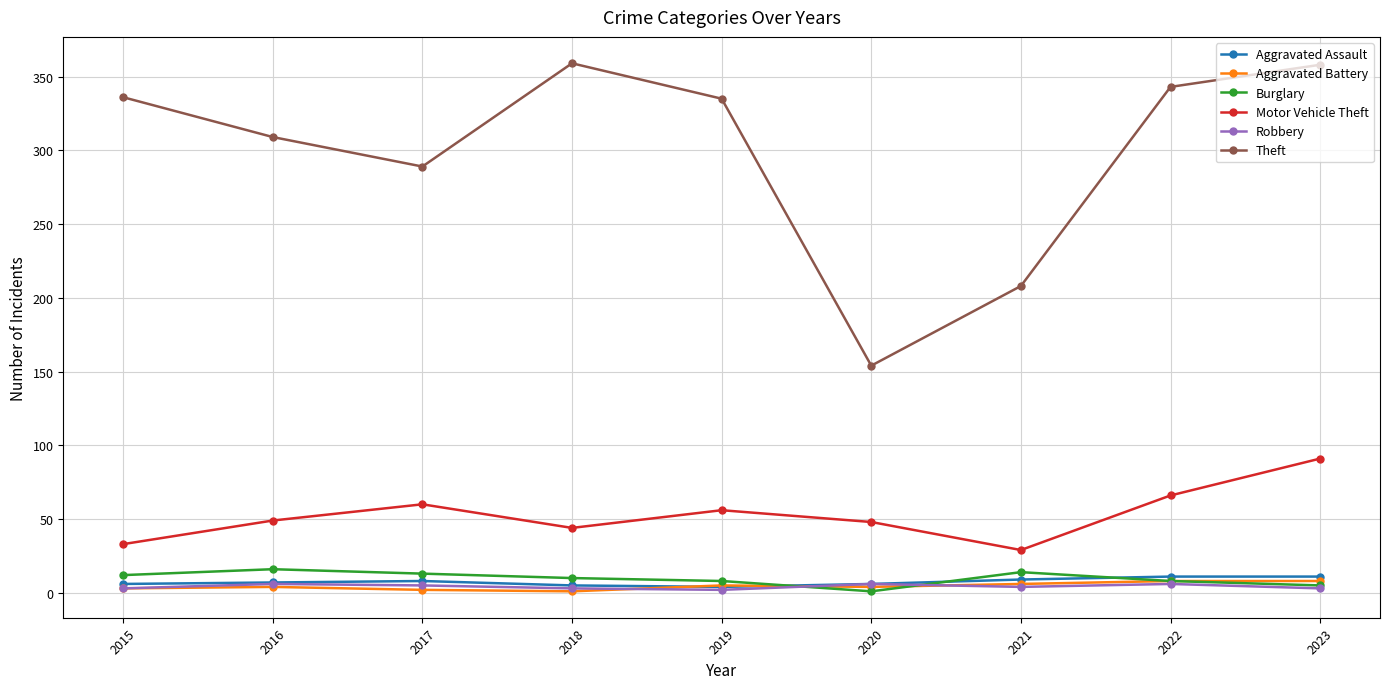

Is the value of Theft at 2022 greater than the value of Motor Vehicle Theft at 2019?

Yes